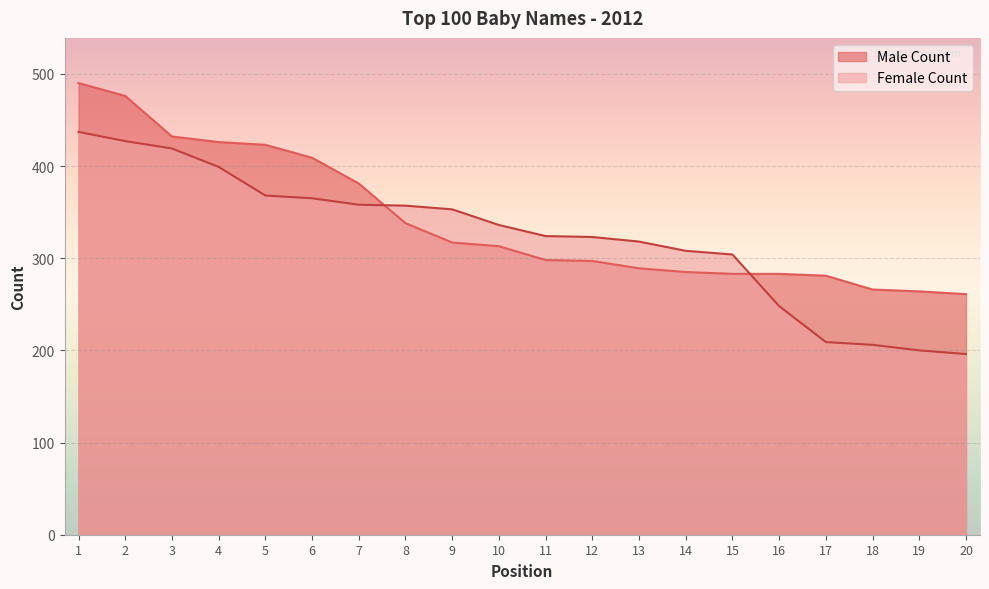

True or false: Male Count has a value of 434 at 14.

False